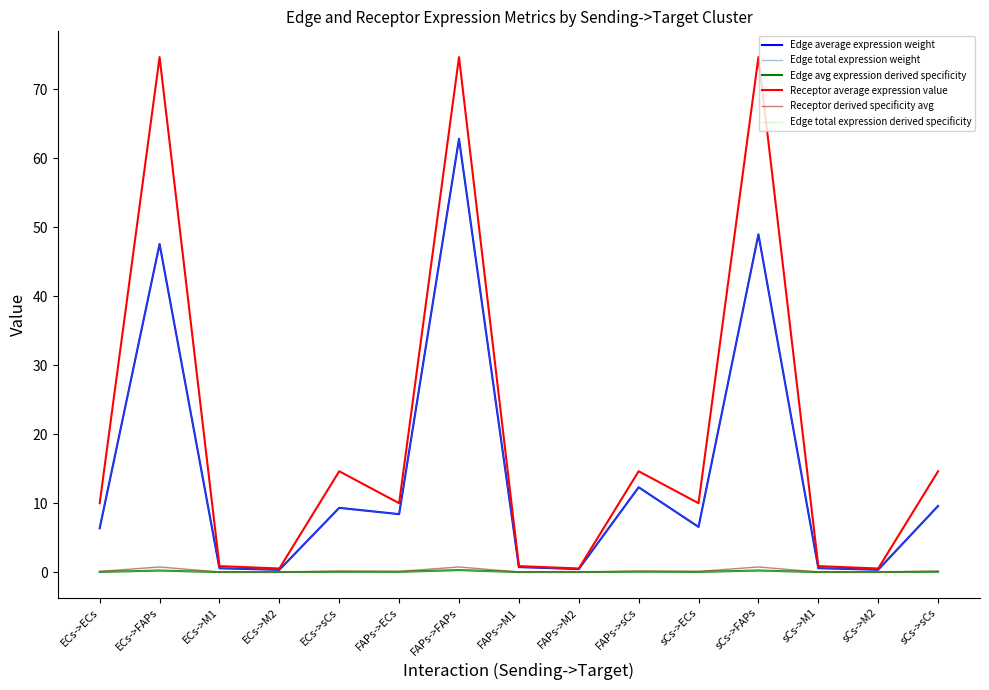

Is this an area chart (filled region under the line)?

No